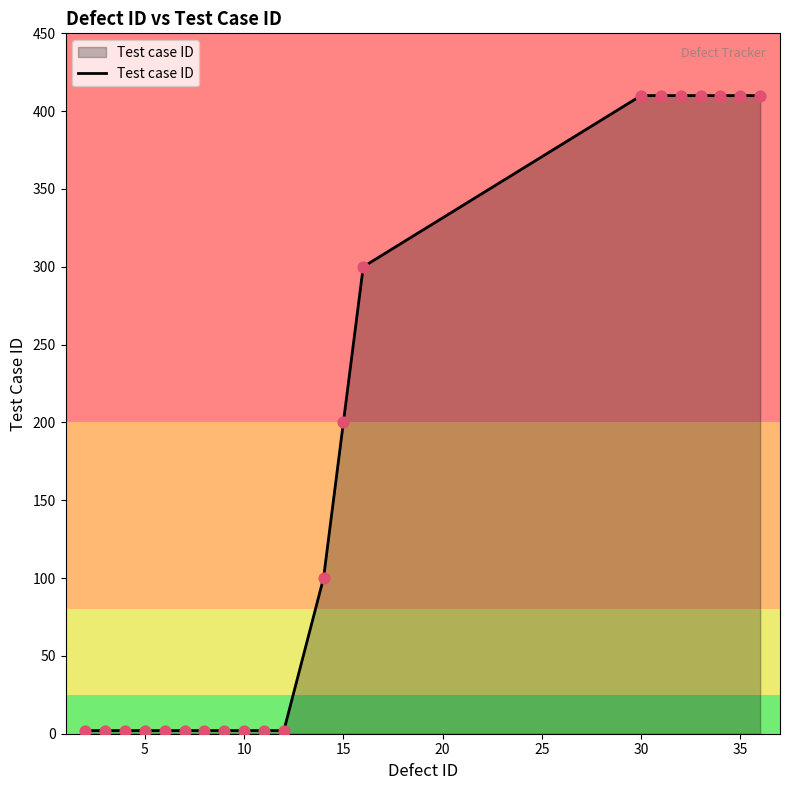

What is the maximum value shown in the chart?

410